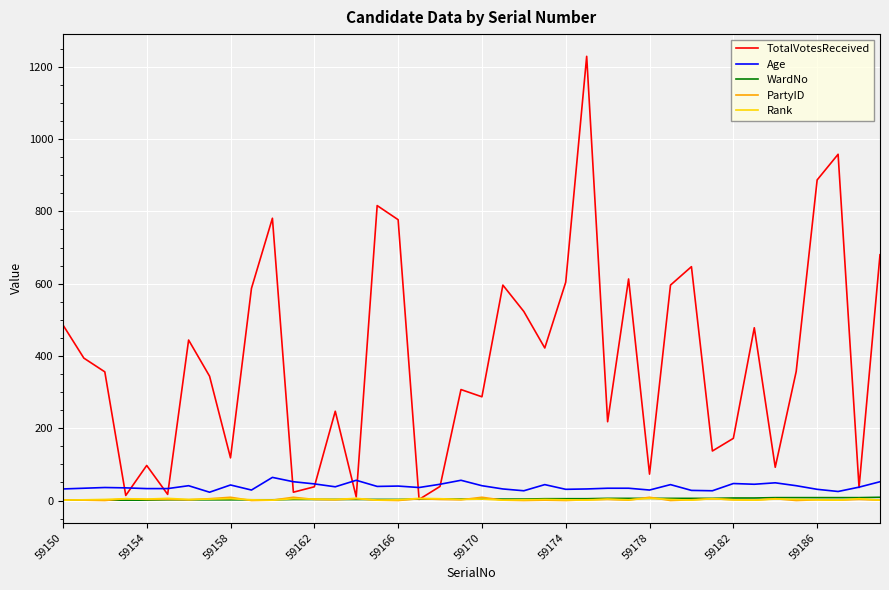

In TotalVotesReceived, how many points are higher than both neighbors (excluding endpoints)?

12